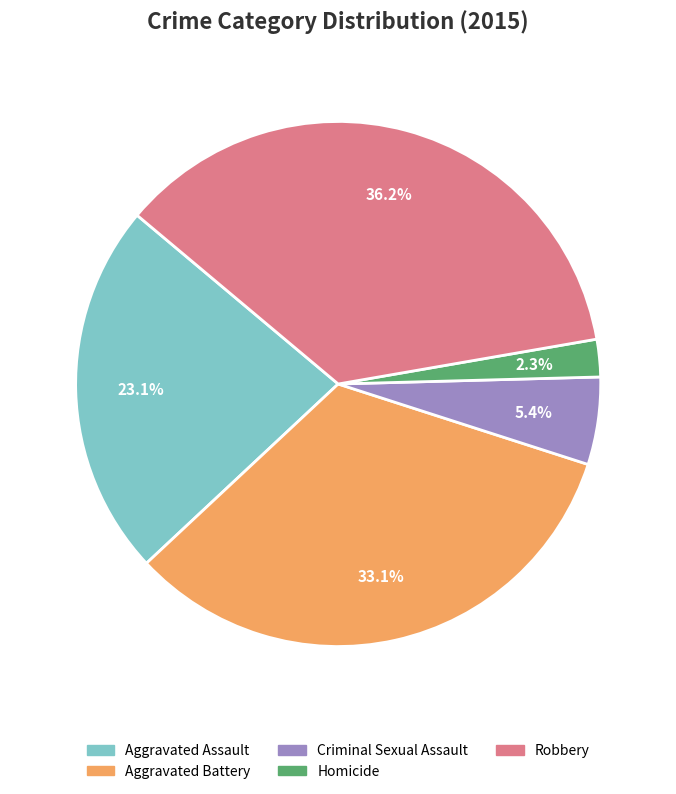

To the nearest percent, what portion does Aggravated Battery represent?

33%